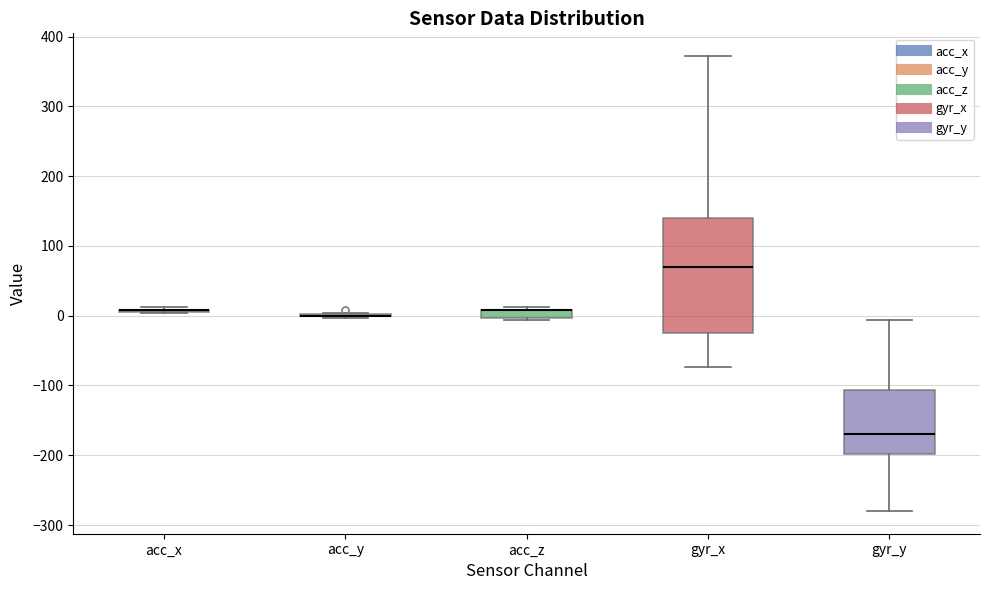

Which box is the tallest, from its lower edge to its upper edge?

gyr_x